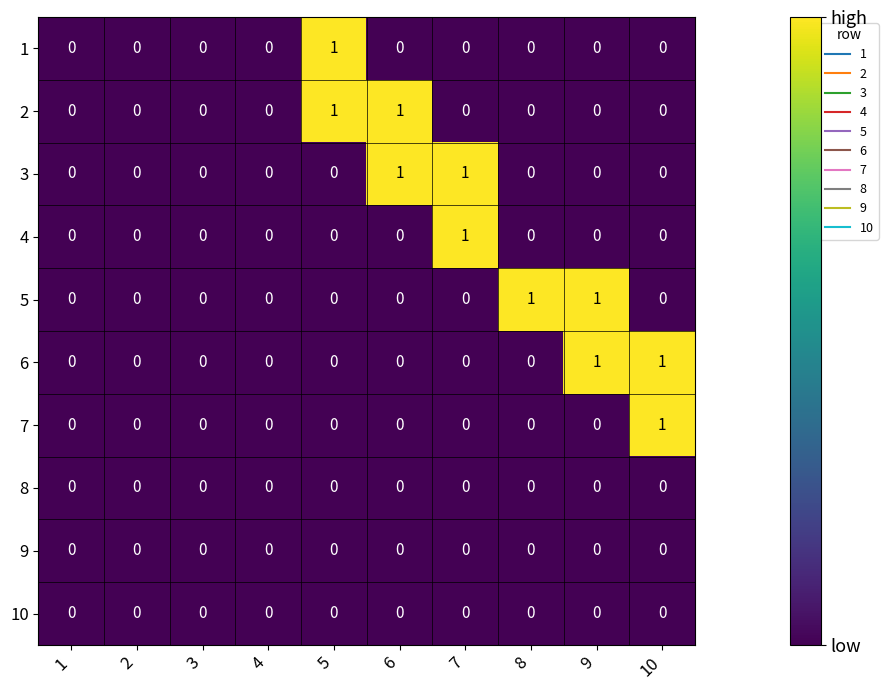

How many 6 values are between 0 and 1?

10